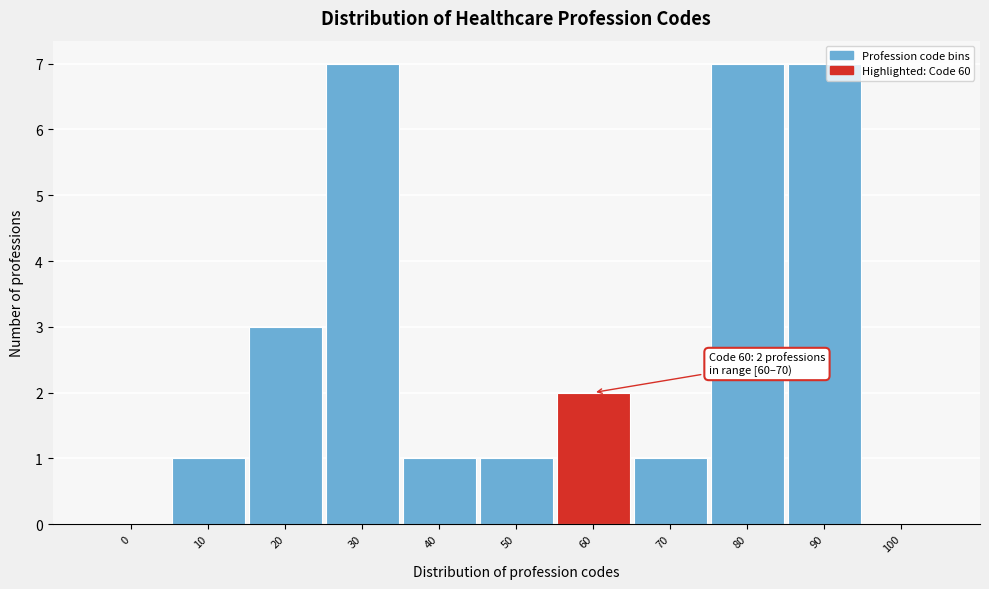

Reading right to left, list all the values displayed in this chart.

100=0	90=7	80=7	70=1	60=2	50=1	40=1	30=7	20=3	10=1	0=0